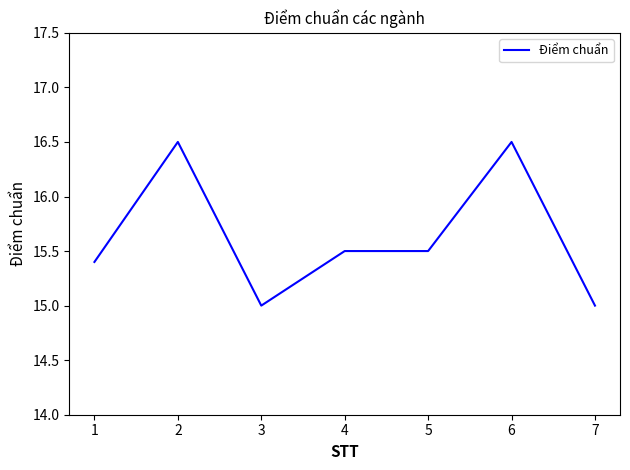

Reading right to left, what are all the values shown in this chart?

7=15.0	6=16.5	5=15.5	4=15.5	3=15.0	2=16.5	1=15.4